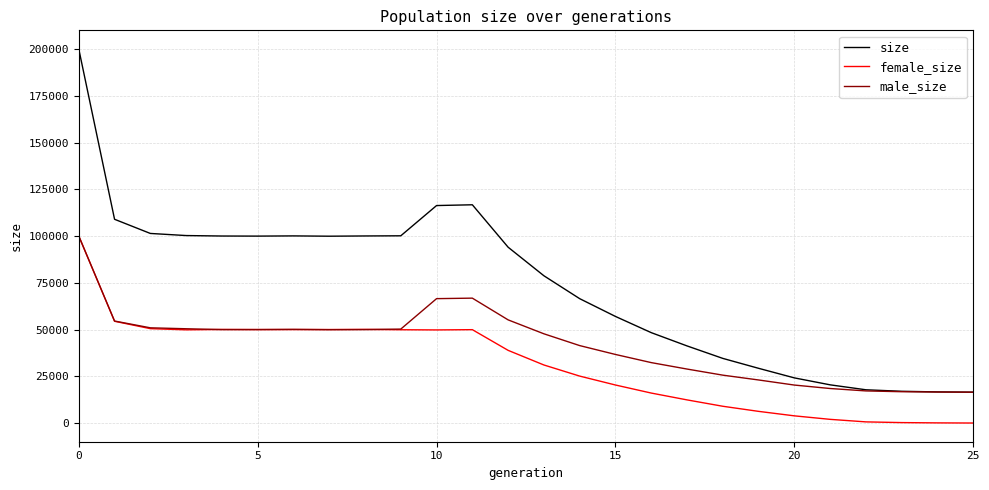

What is the maximum value shown in the chart?

200091